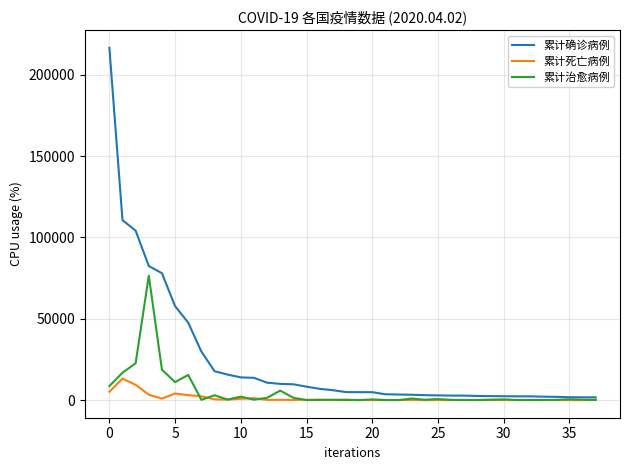

Rank the series by their maximum value, from lowest to highest.

累计死亡病例, 累计治愈病例, 累计确诊病例